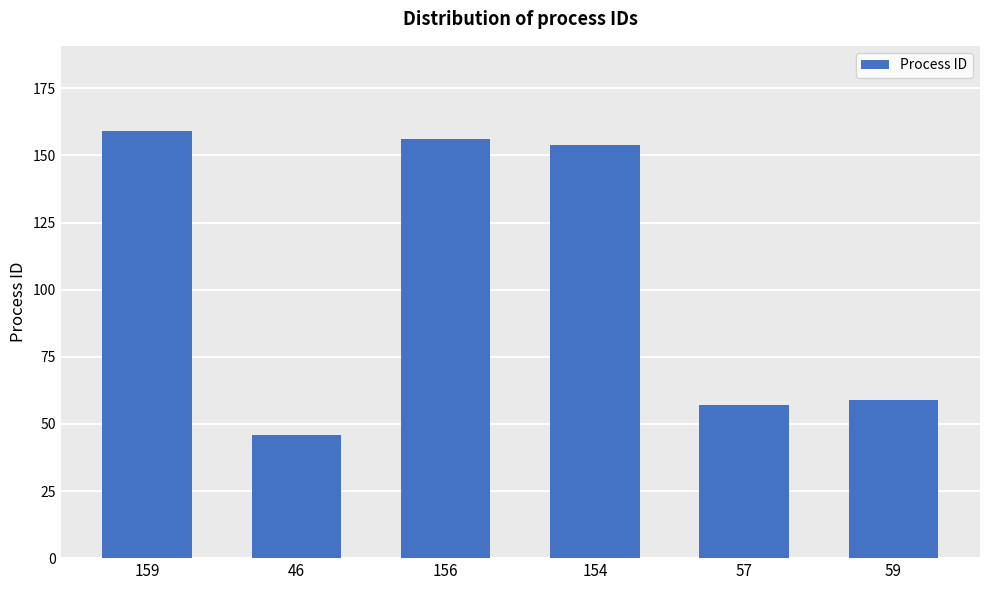

Rank the categories by value from highest to lowest.

159, 156, 154, 59, 57, 46